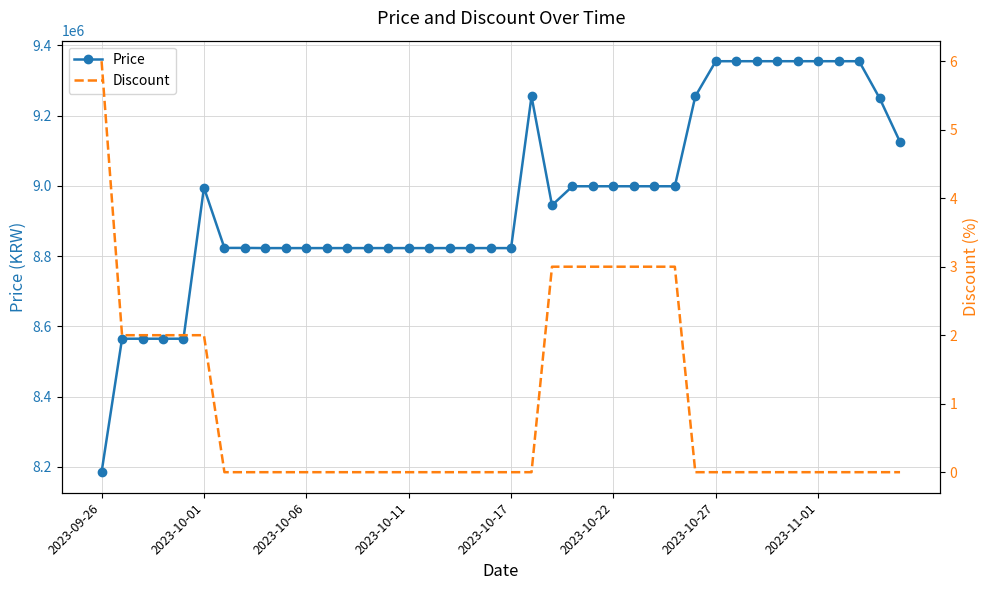

Which series has the largest range (max minus min)?

Price